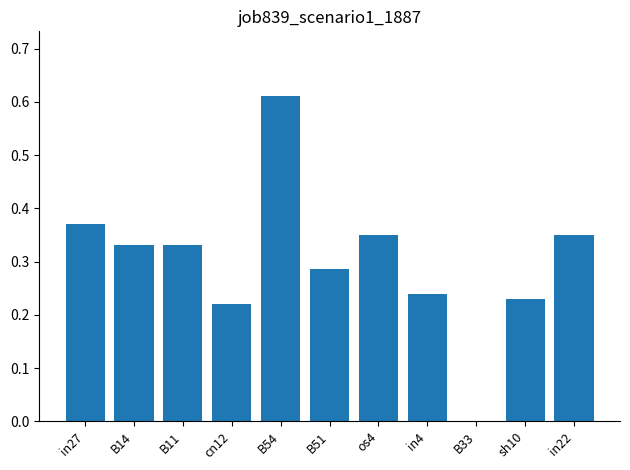

Which category has the highest value across all series?

B54